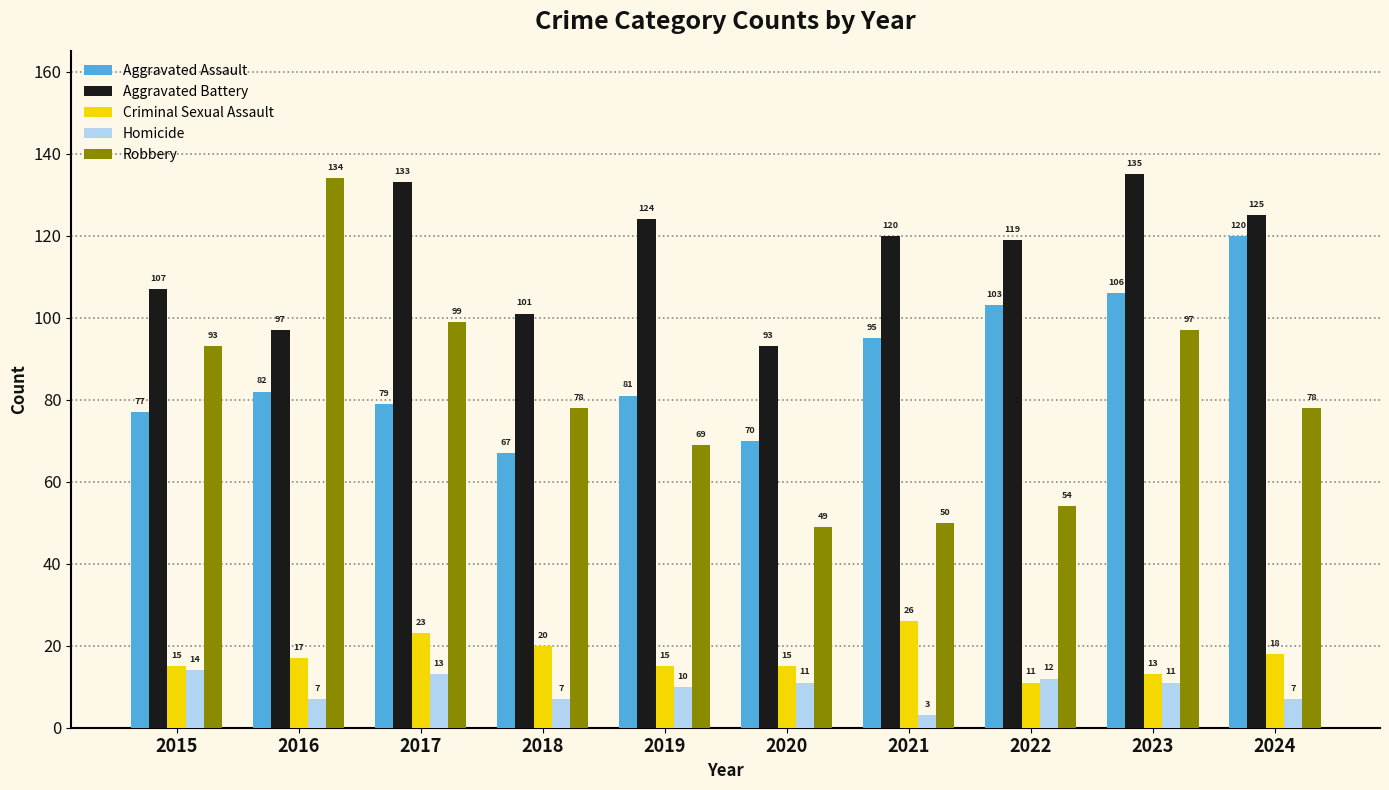

Which category has the lowest value in the Criminal Sexual Assault series?

2022